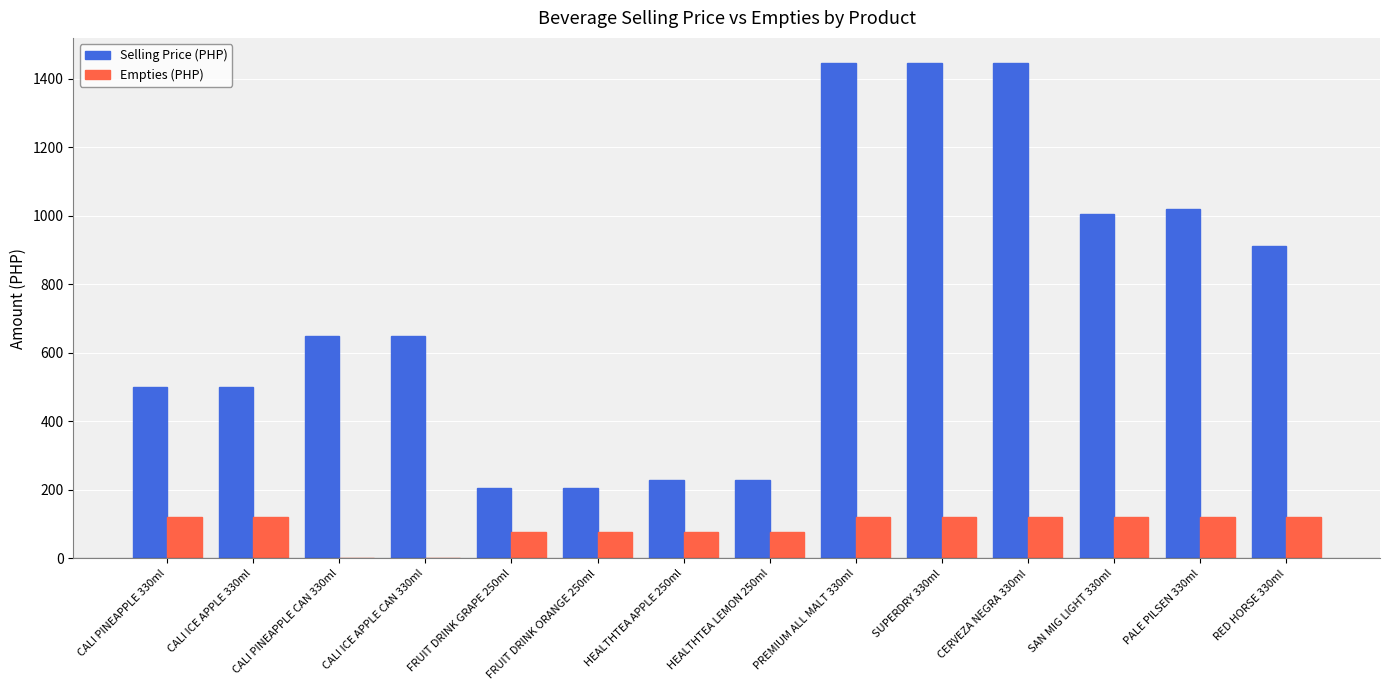

What is the spread (max minus min) of values at HEALTHTEA APPLE 250ml?

151